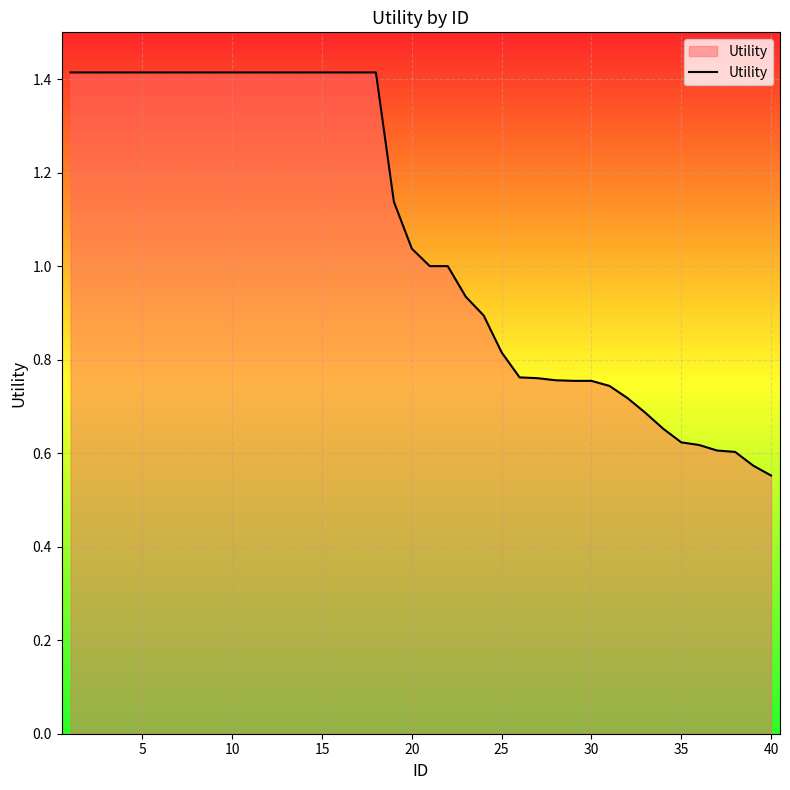

Does the chart display data point markers on the line(s)?

No